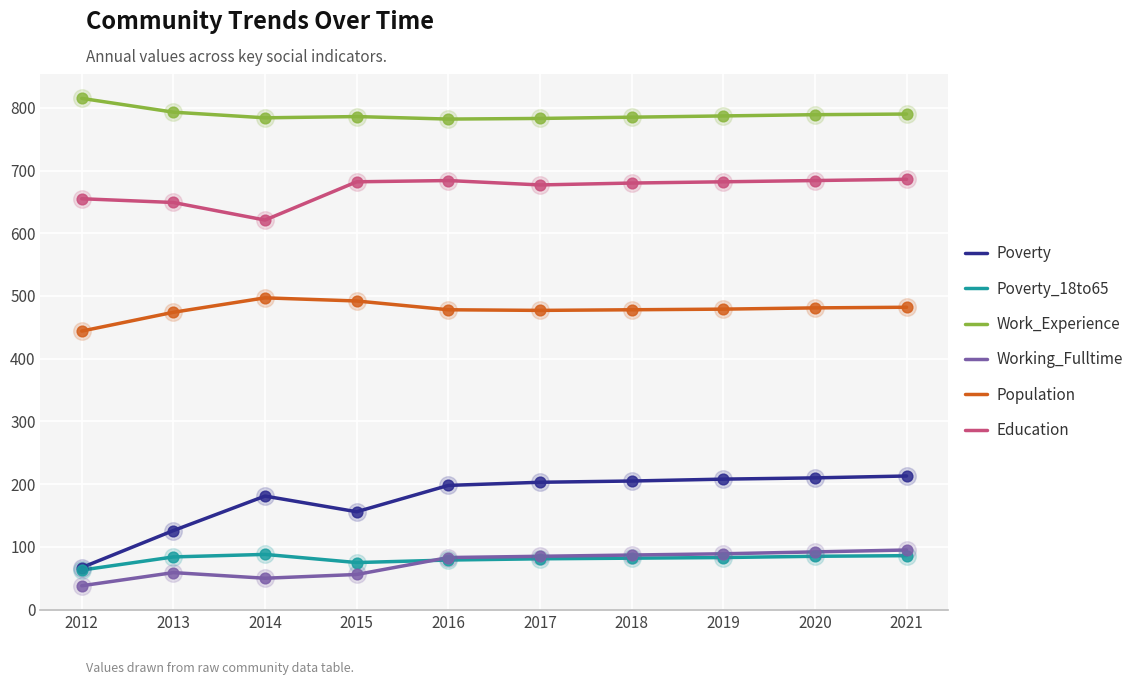

Which series has the largest range (max minus min)?

Poverty